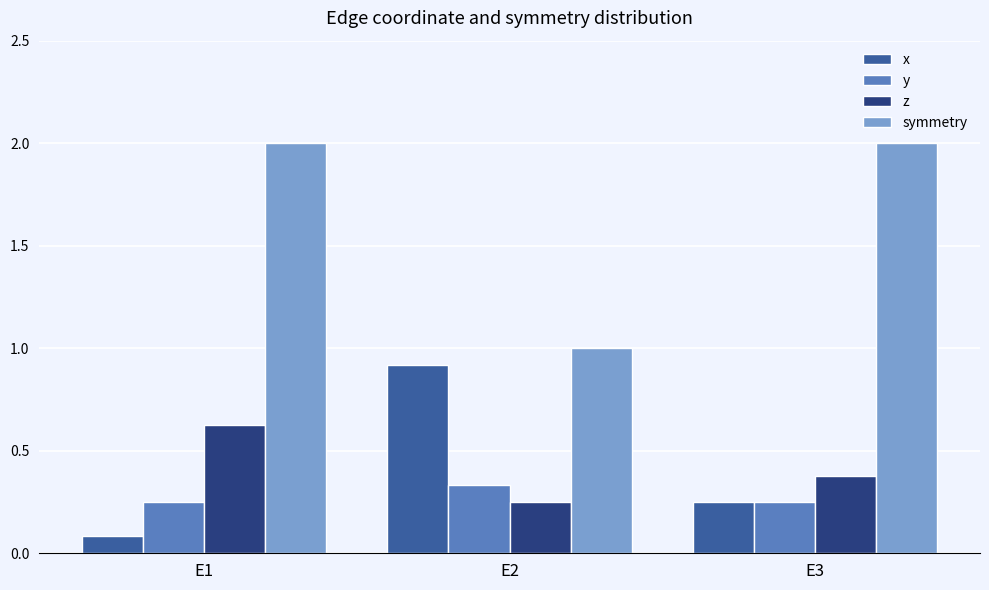

What is the difference between the maximum and minimum values in the x series?

0.8